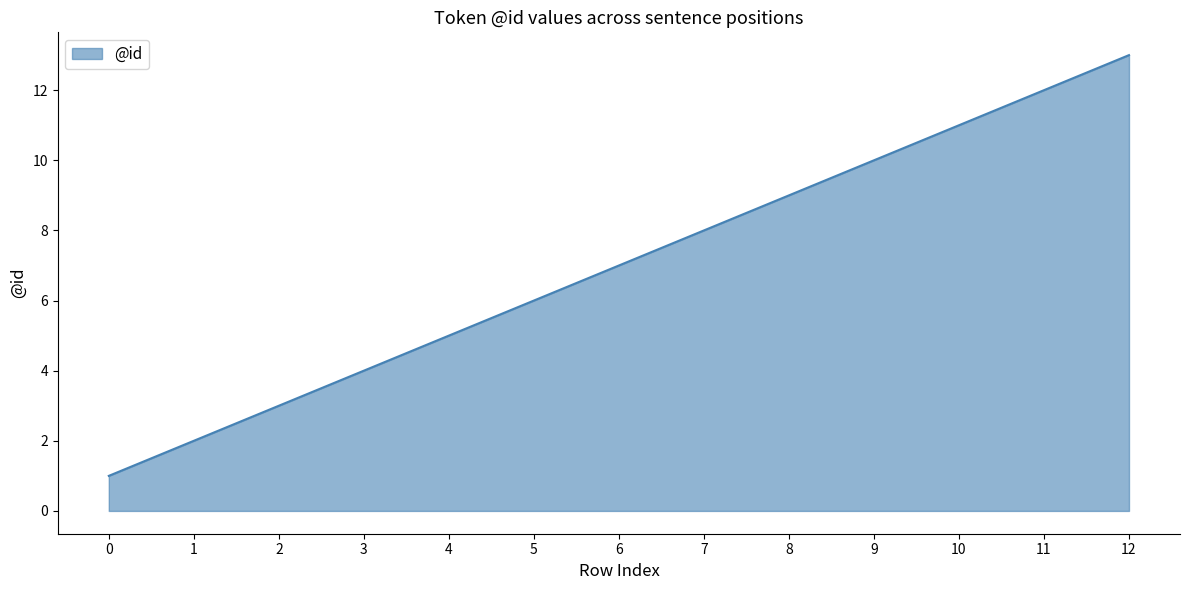

Approximately how many times larger is the value at 5 compared to 2?

2.0